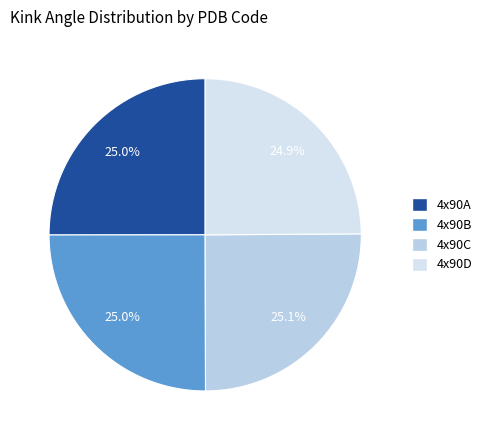

What is the largest slice in the pie chart?

4x90C